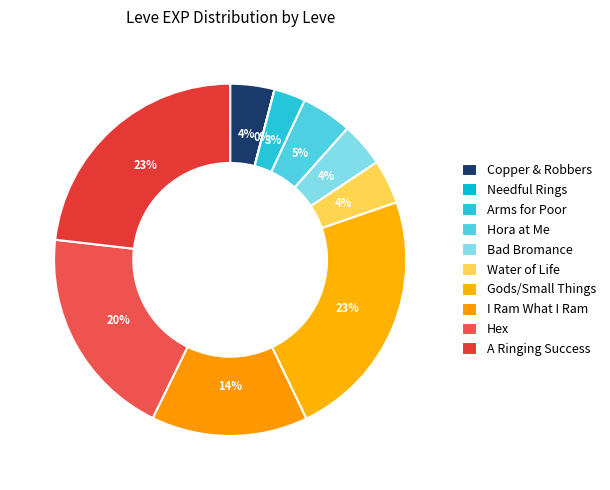

Count the number of slices in the pie.

10